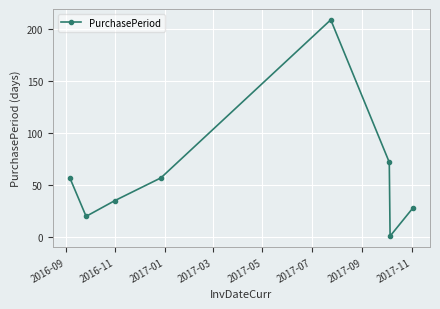

What is the value of the 5th point from the left?

209